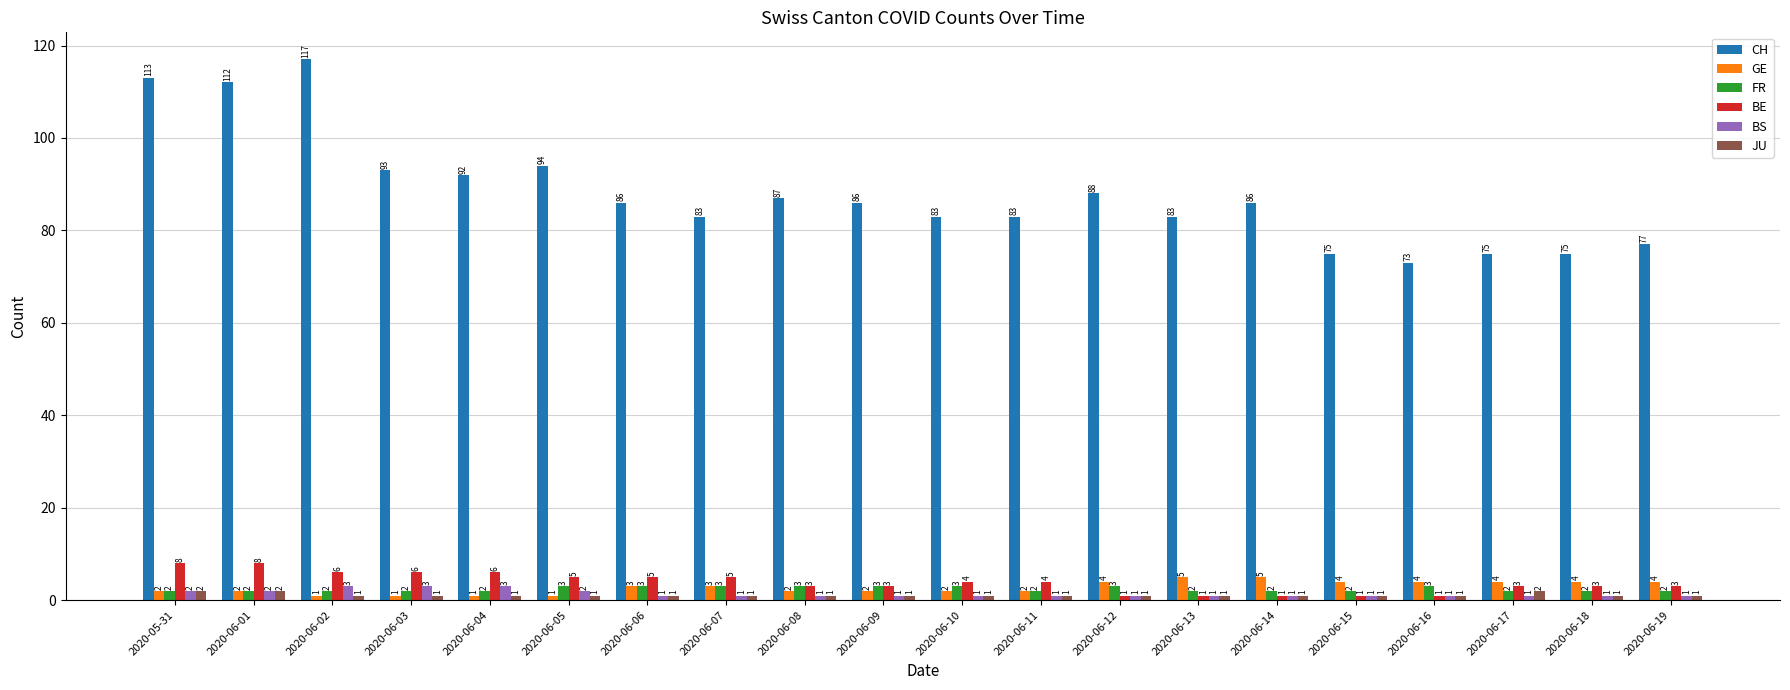

What is the label of the 19th bar from the left?

2020-06-18